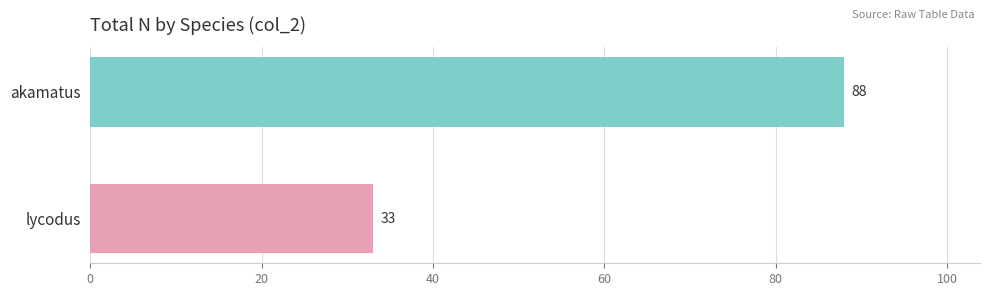

Where is the data nearest to the value 60?

lycodus